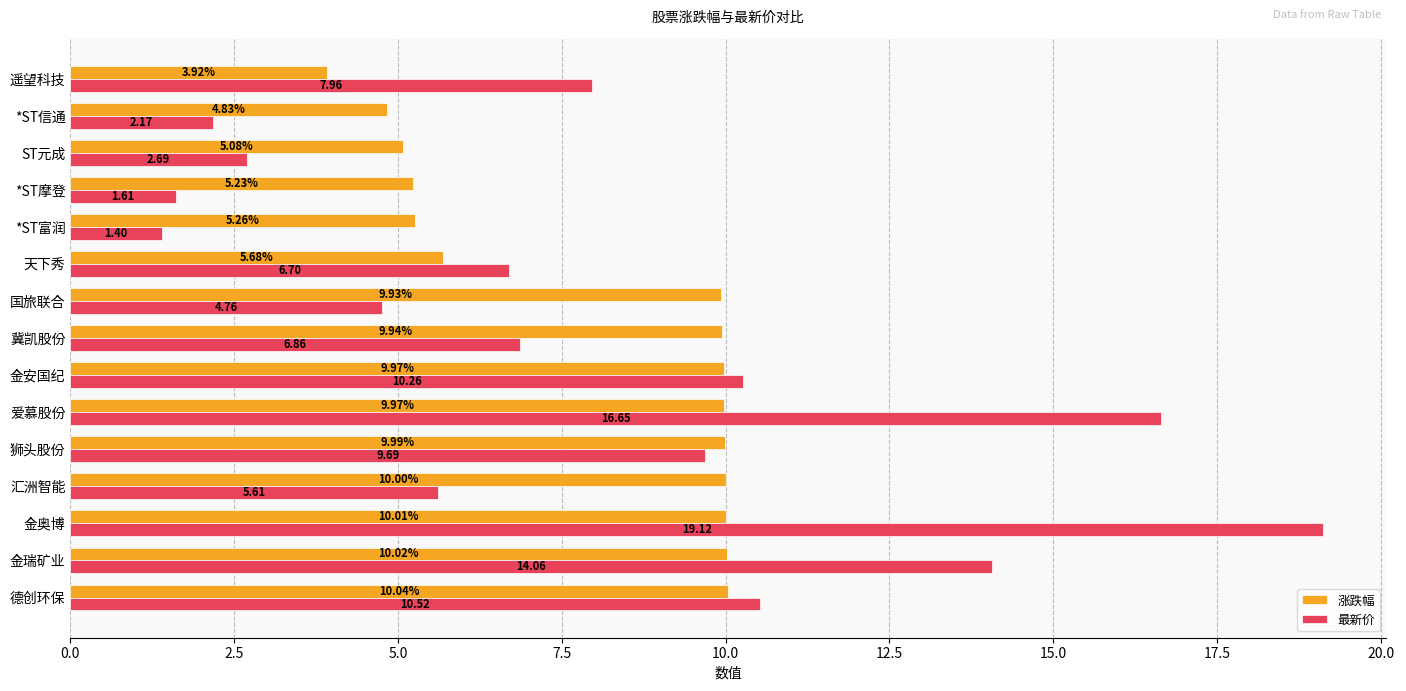

What are all the series names shown in the legend?

涨跌幅, 最新价